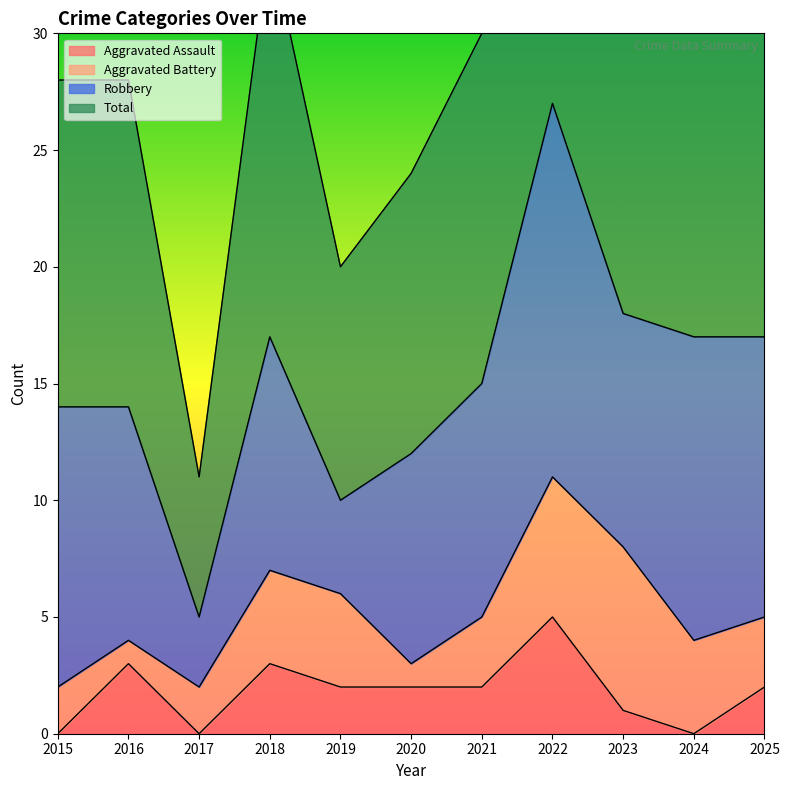

Between 2015 and 2016, which series saw the biggest shift?

Aggravated Assault